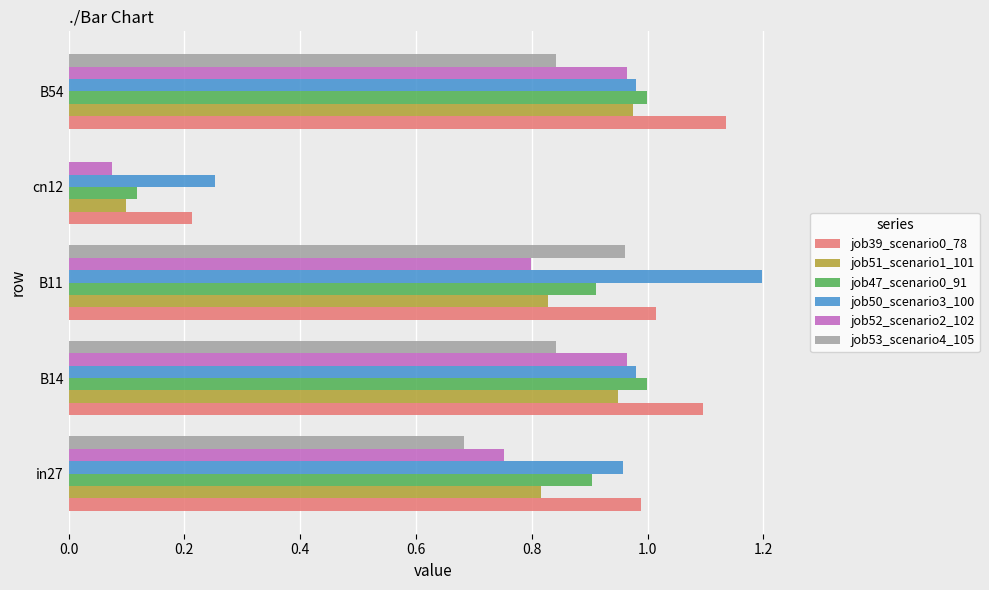

True or false: job53_scenario4_105 has a value of 1.2 at in27.

False